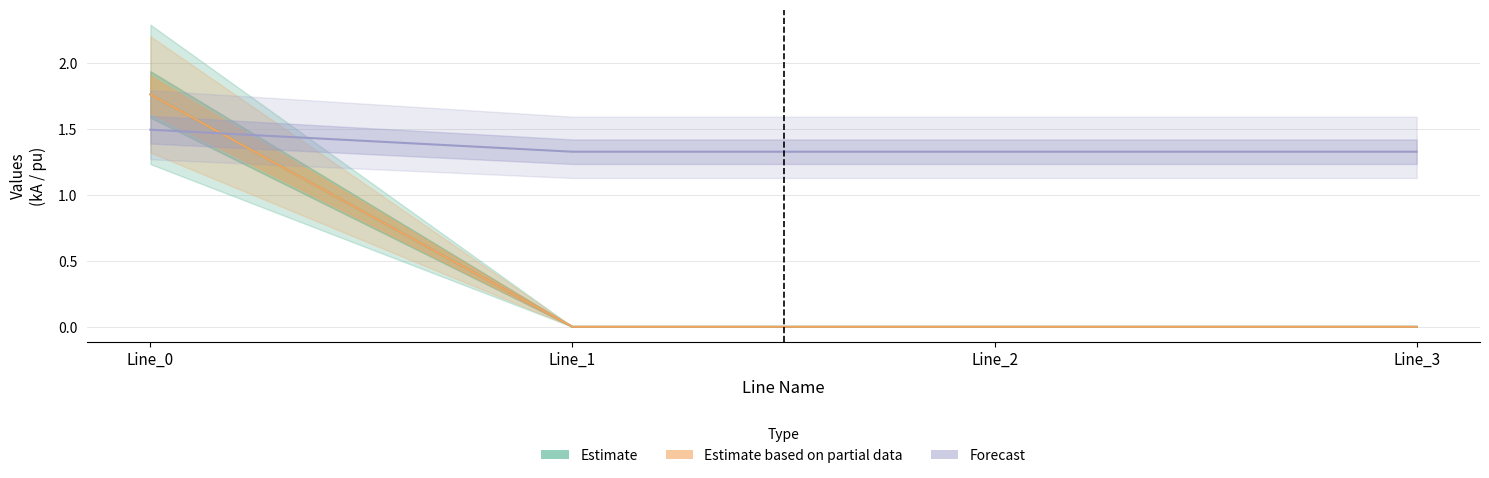

True or false: Estimate based on partial data and Estimate intersect in this chart.

False